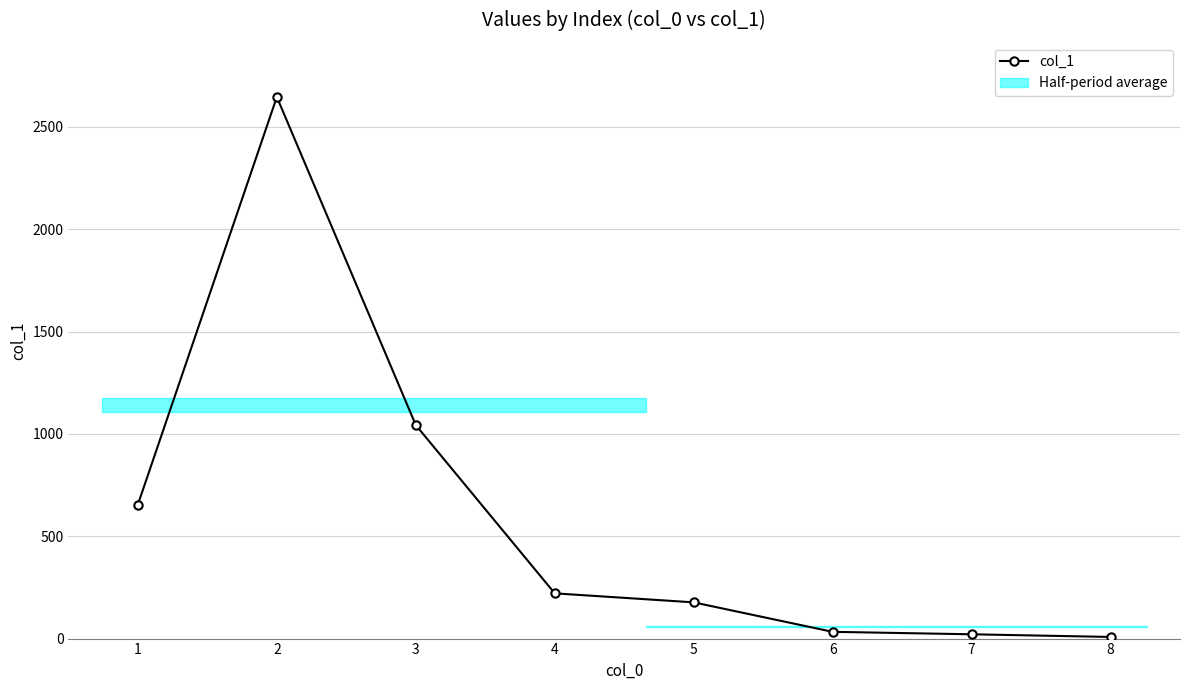

Reading right to left, list all the values displayed in this chart.

8	21	33	177	221	1043	2646	655